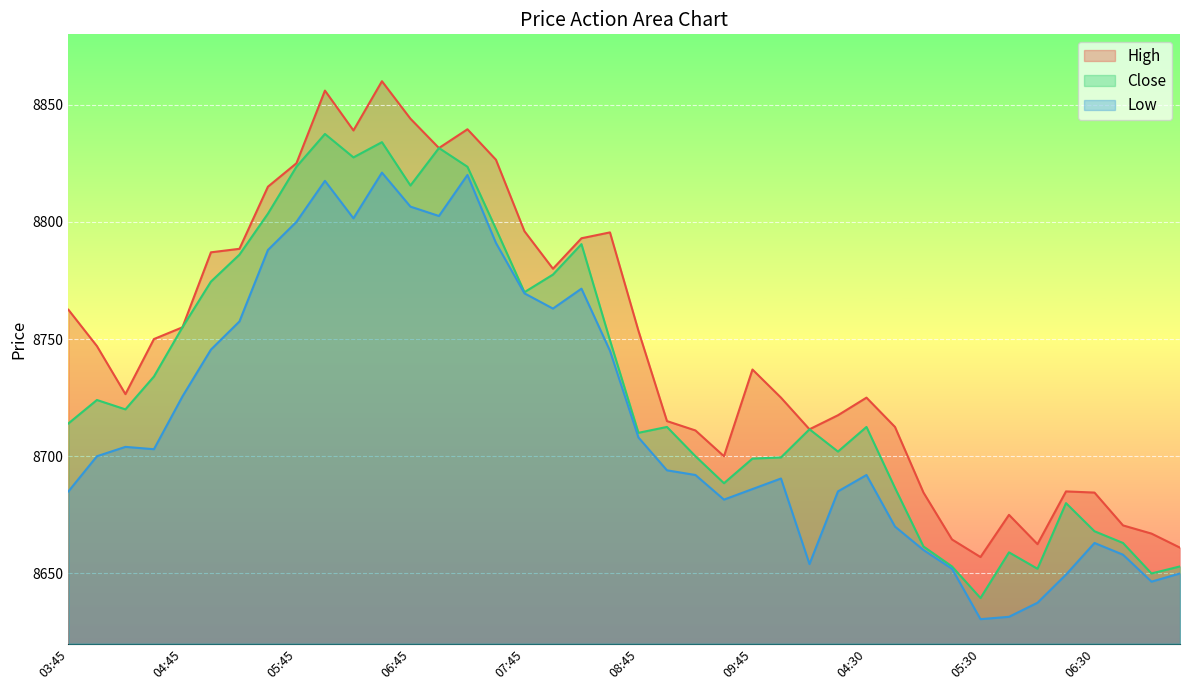

Which series has the largest total across all categories?

High